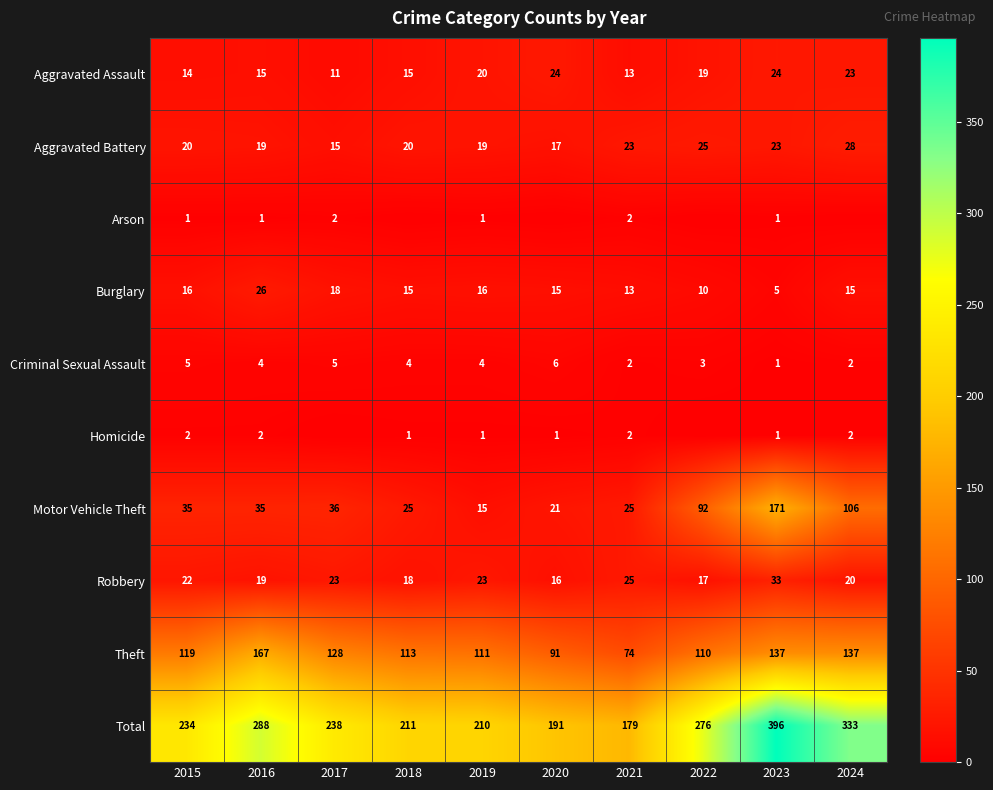

What is the sum of the Homicide values at 2019 and 2023?

2